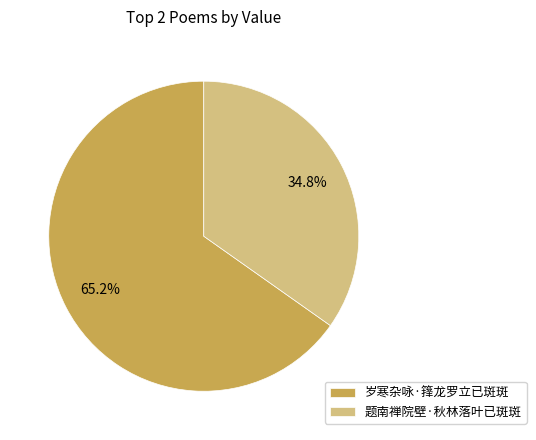

Is it true that 岁寒杂咏·箨龙罗立已斑斑 is 65% of the pie?

True